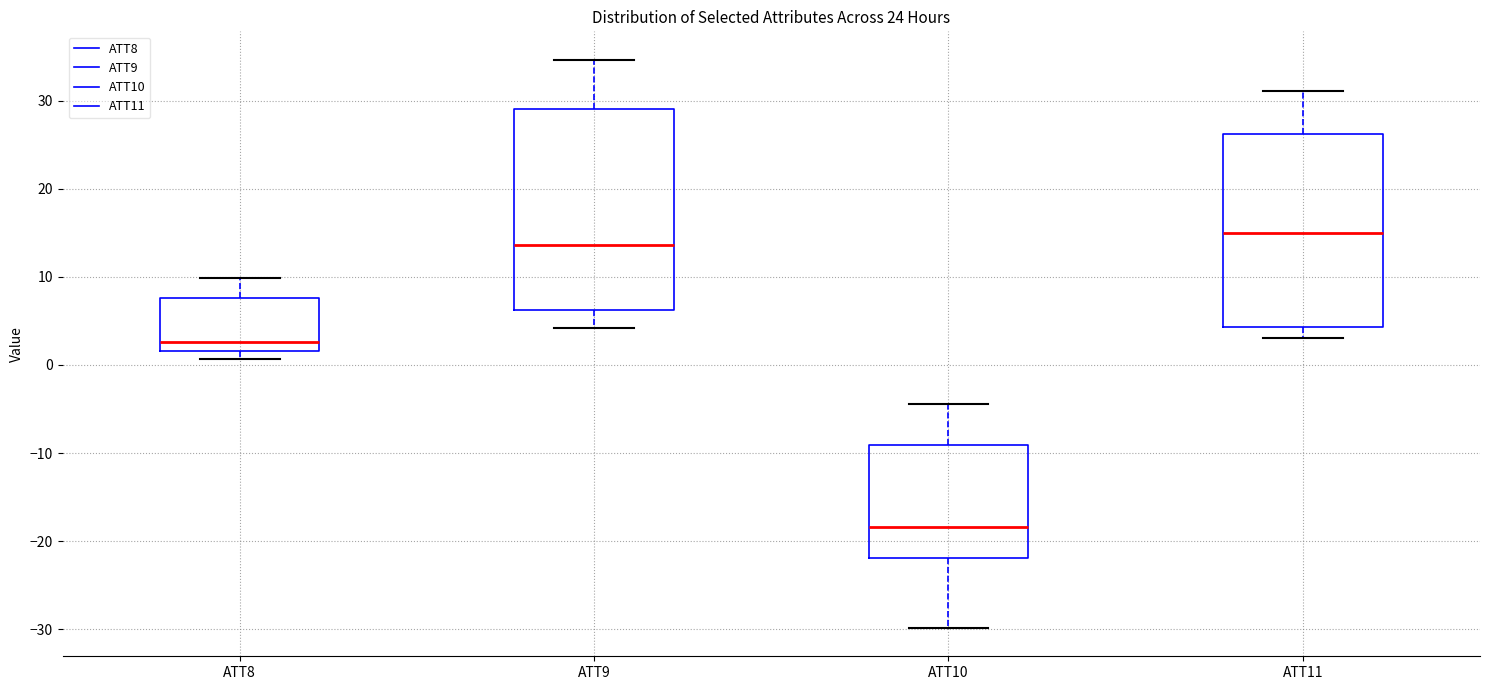

Which box's median line is the highest?

ATT11